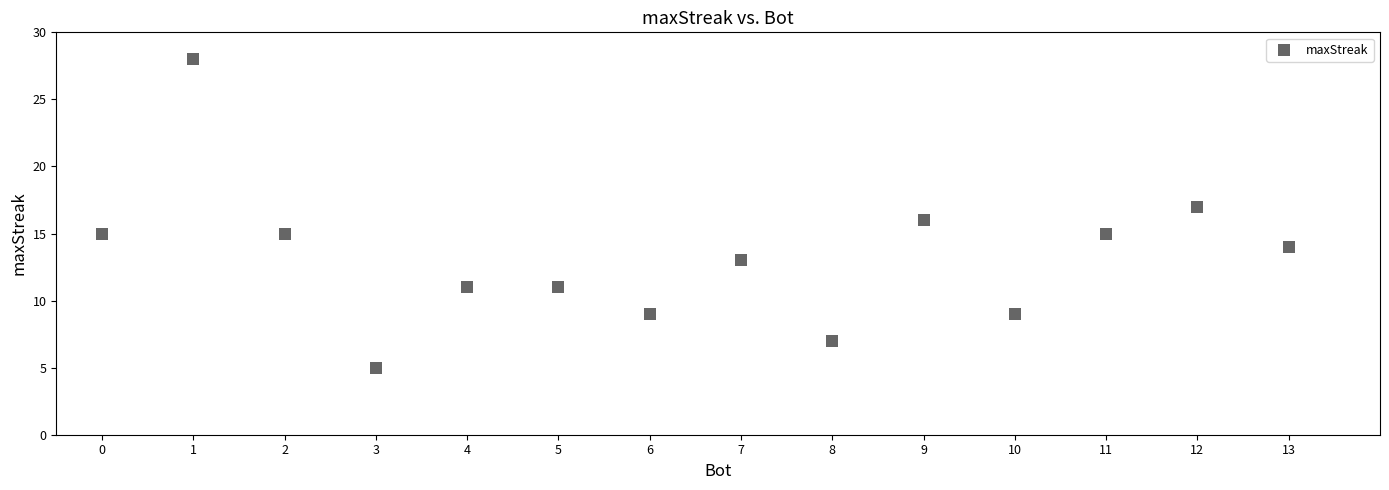

What is the range of X values (max minus min)?

13